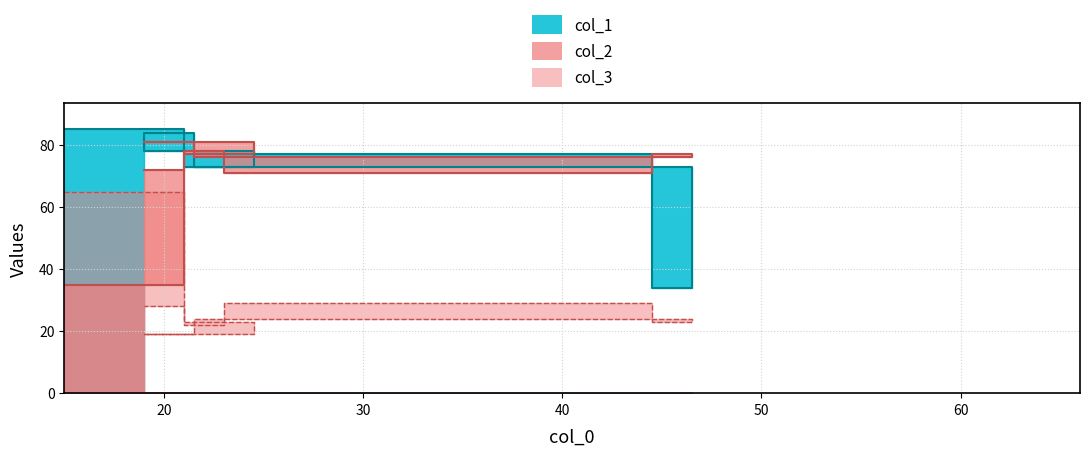

Between 19 and 23, which is larger?

19